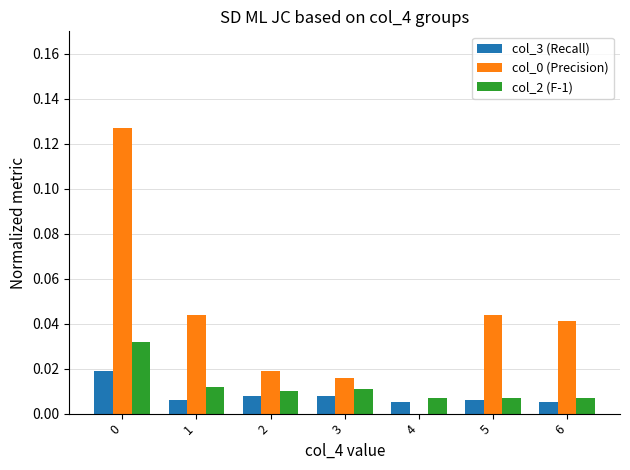

What is the sum of all col_0 (Precision) values?

0.3